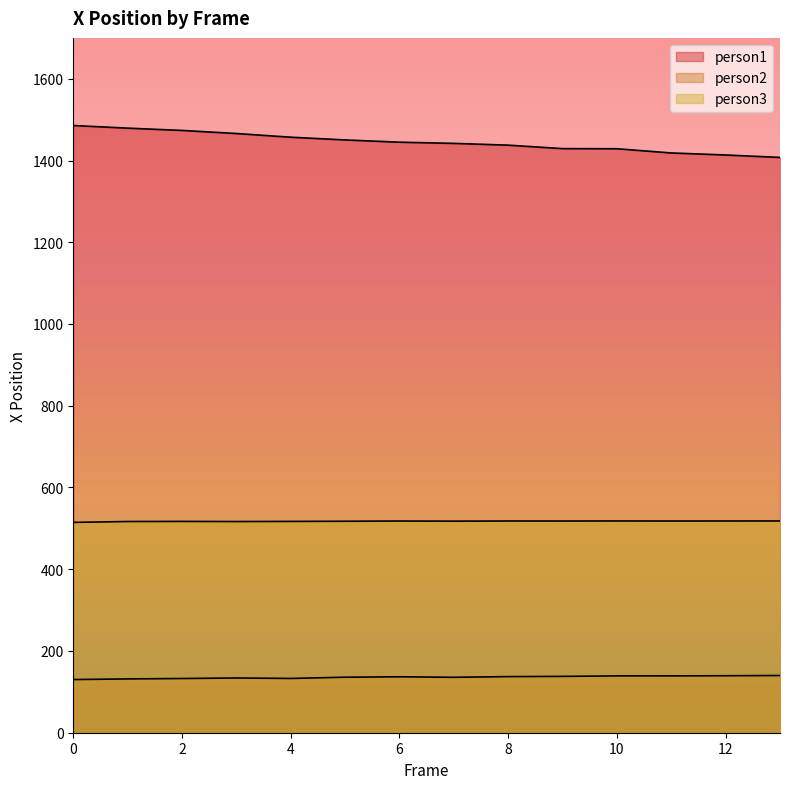

What is the average value of the person3 series?

517.4